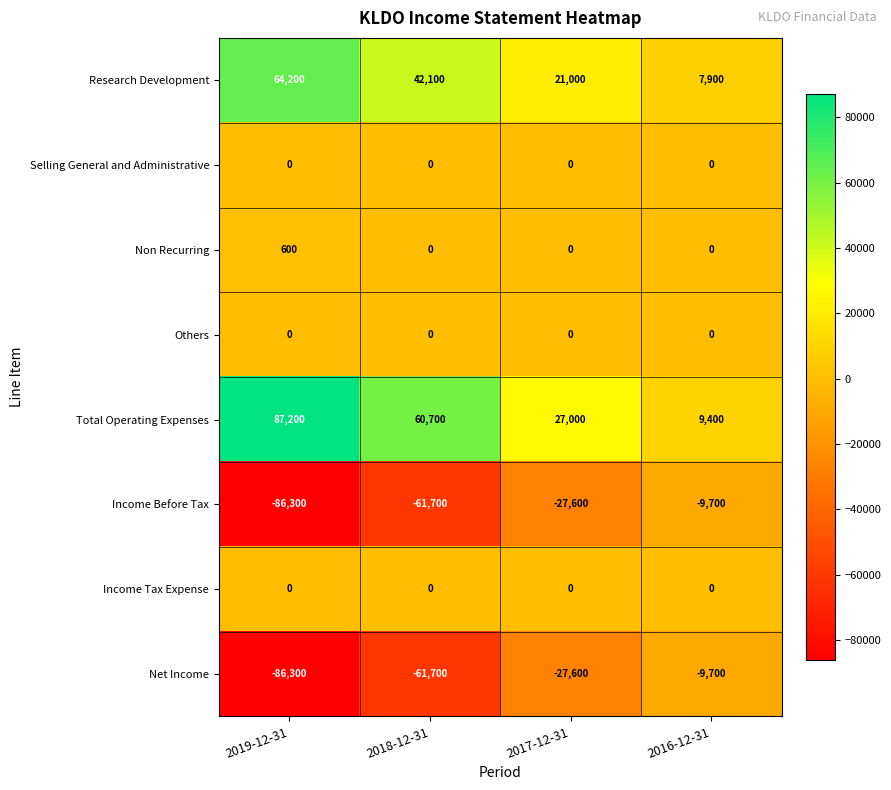

Which series has the largest total across all categories?

Total Operating Expenses